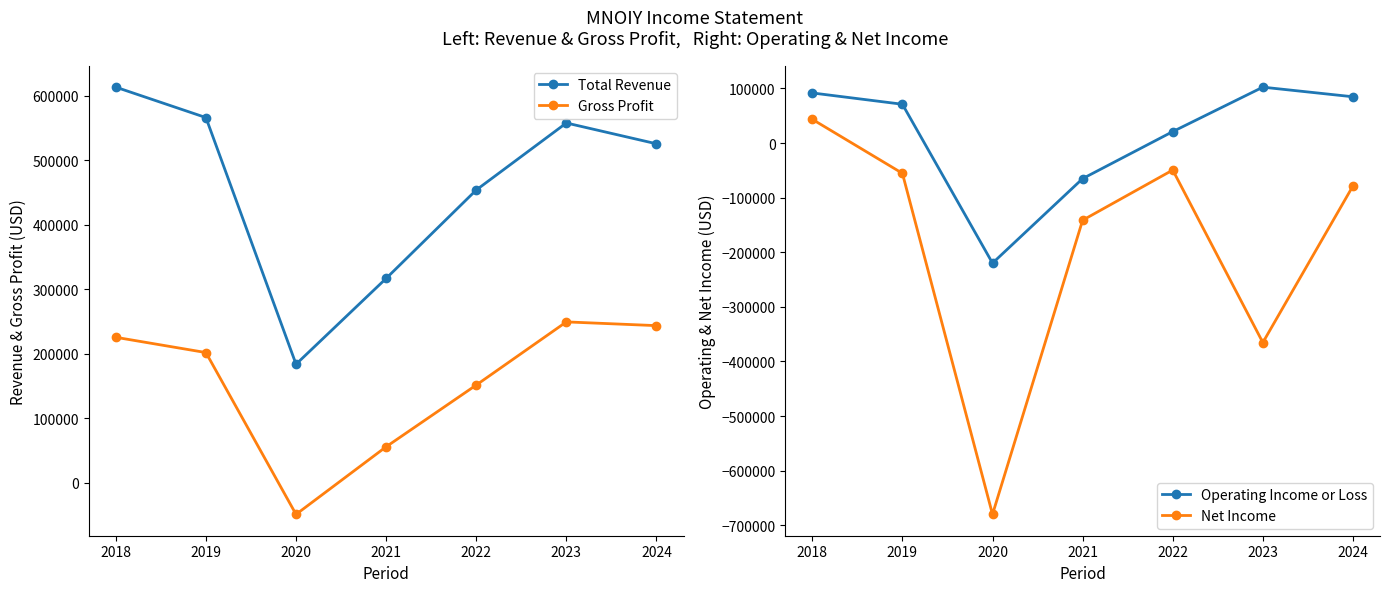

Which label corresponds to the smallest value in the chart?

2020